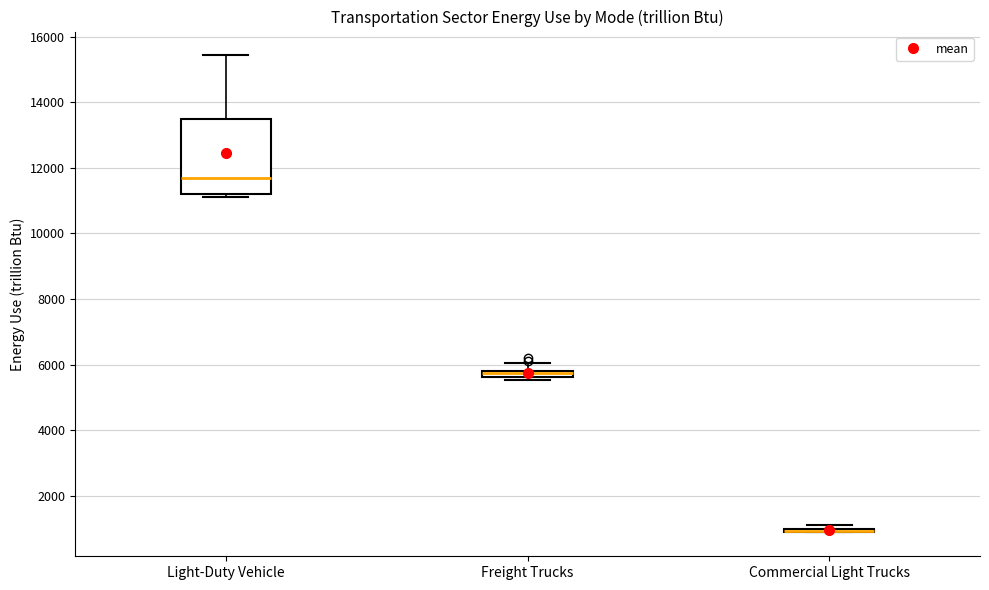

Where does the median line of the box for Light-Duty Vehicle sit on the y-axis? The values are not printed on the chart, so give them approximately, as read against the axis.

11600